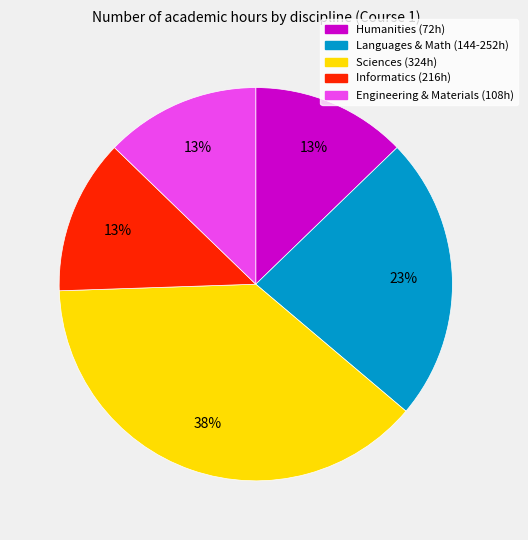

Does any single category account for the majority?

No